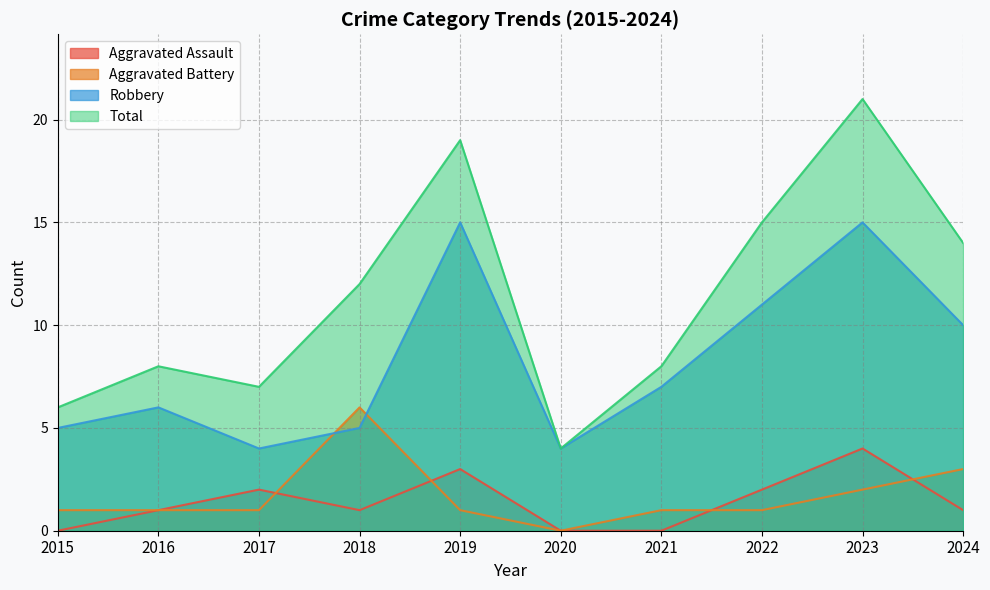

Rank the series by their maximum value, from highest to lowest.

Total, Robbery, Aggravated Battery, Aggravated Assault